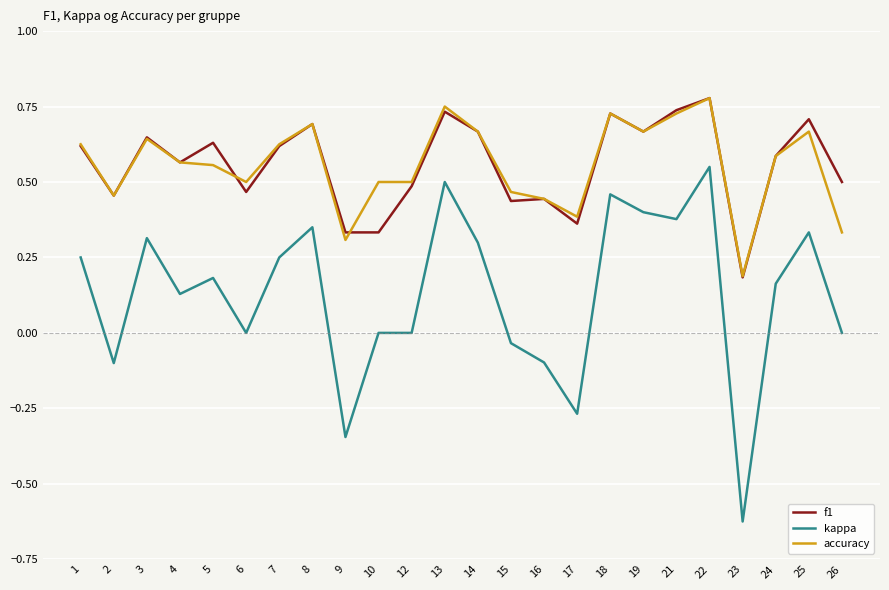

True or false: f1 and kappa intersect in this chart.

False